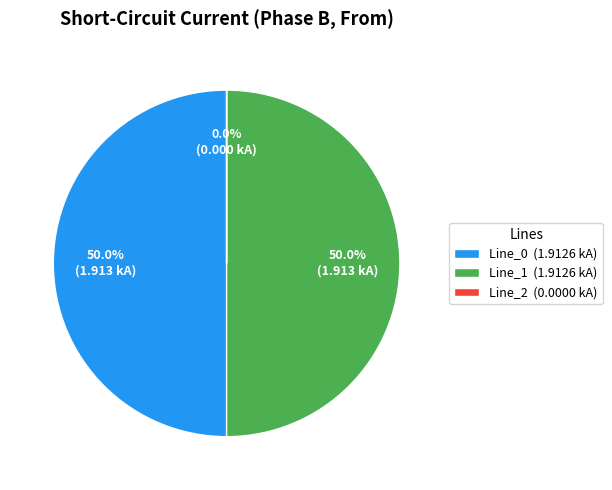

Combined, do Line_0 and Line_1 account for over 50%?

Yes